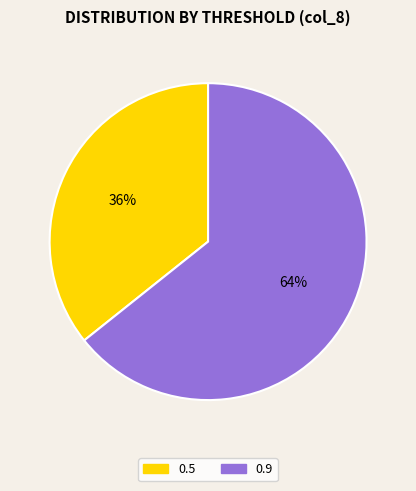

Which has a higher value, 0.5 or 0.9?

0.9